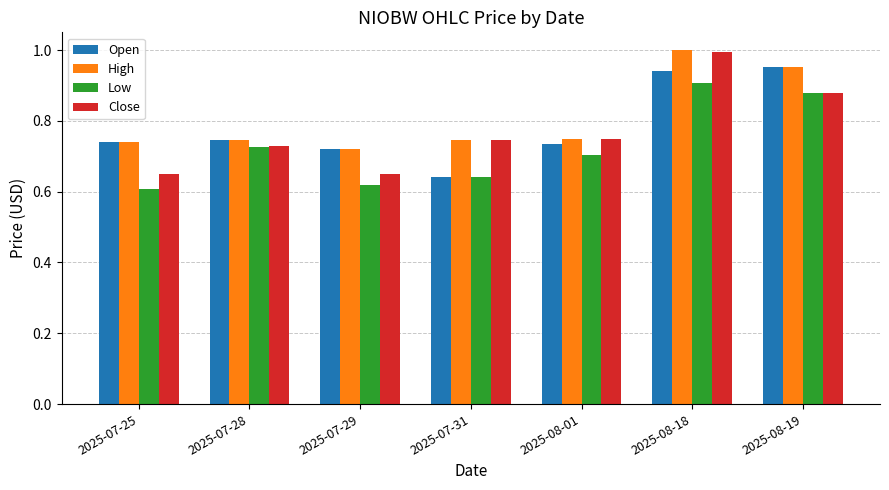

Which label corresponds to the largest value in the chart?

2025-08-18